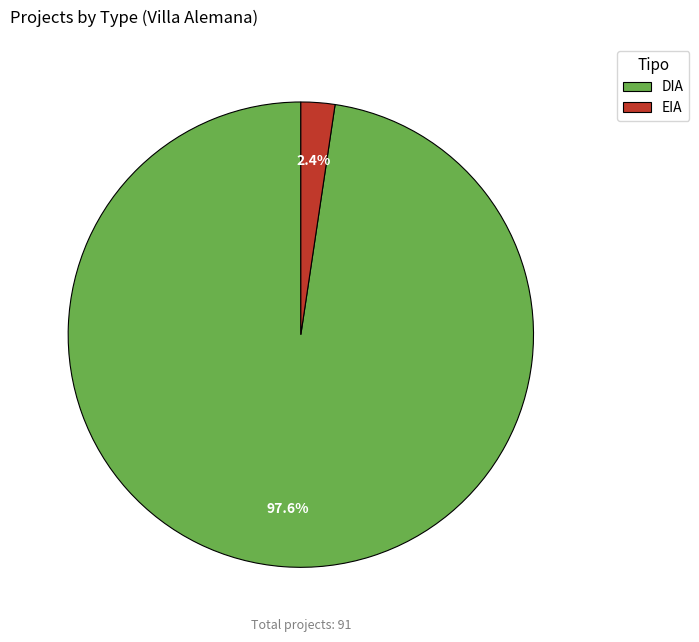

What is the smallest slice in the pie chart?

EIA